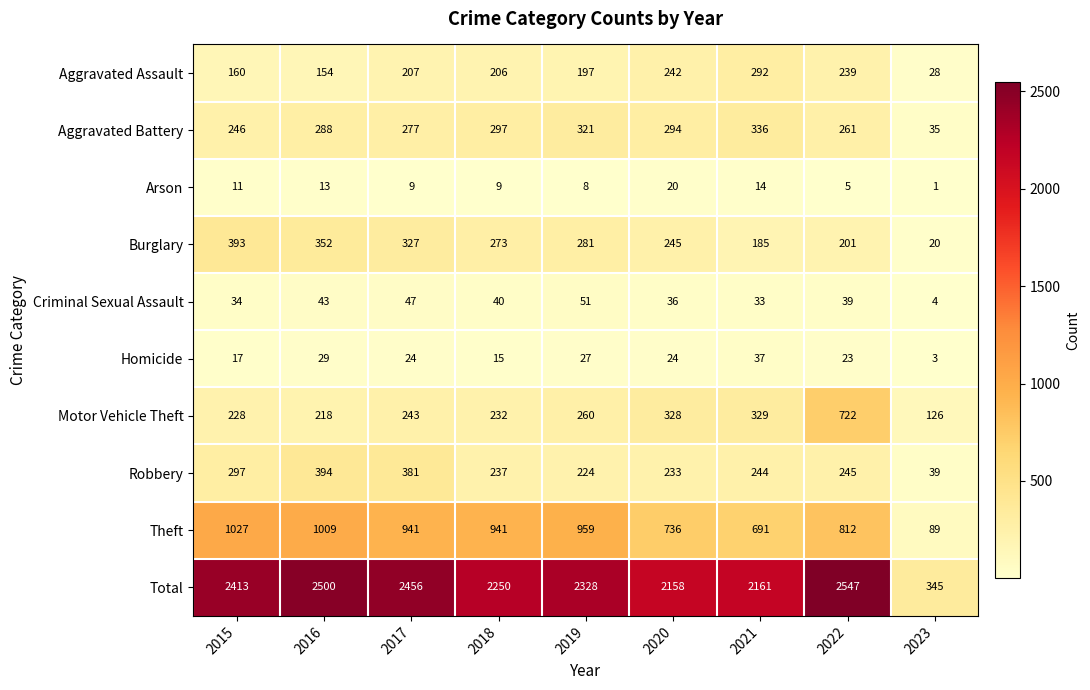

At how many categories does at least one series exceed 637?

8